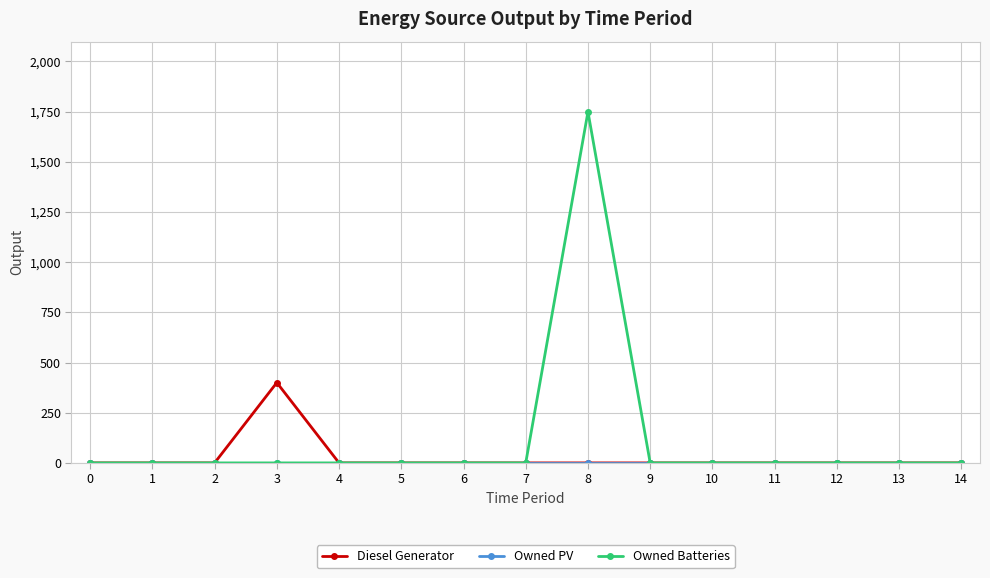

Between 1 and 3, which series saw the biggest shift?

Diesel Generator